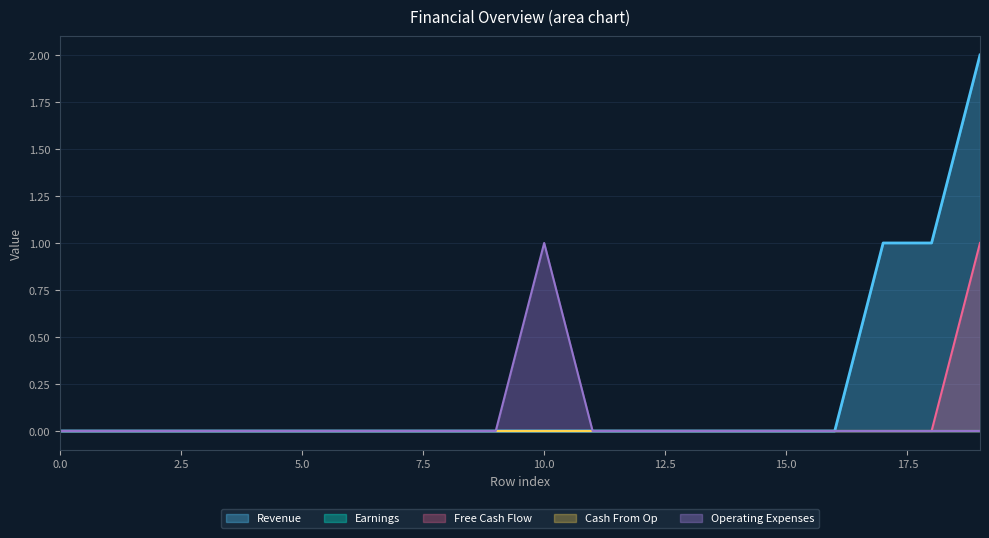

True or false: Operating Expenses and Free Cash Flow cross at least once.

False